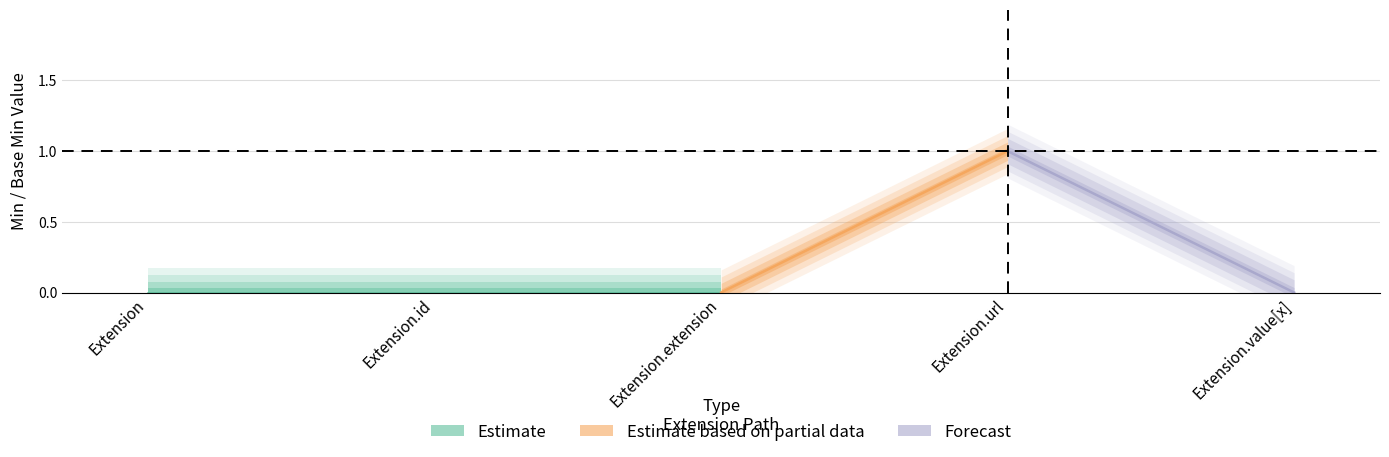

How many positive values does the Min series have?

1